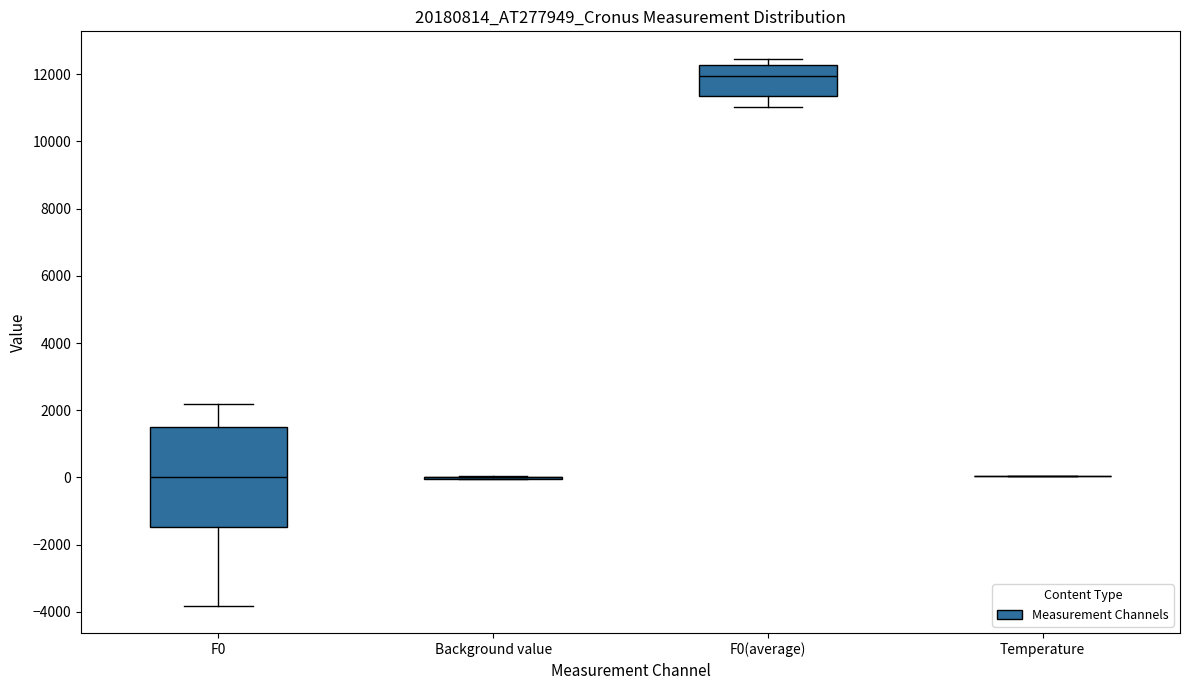

Reading left to right, transcribe this box plot: for each box, give where its median line is, the range the box spans, and where its two whiskers end, as read against the y-axis. The values are not printed on the chart, so give them approximately, as read against the axis.

F0: median 0, box -1400 to 1600, whiskers -3800 to 2200
Background value: box collapsed to a line at 0, whiskers 0 to 0
F0(average): median 12000, box 11400 to 12200, whiskers 11000 to 12400
Temperature: box collapsed to a line at 0, whiskers 0 to 0